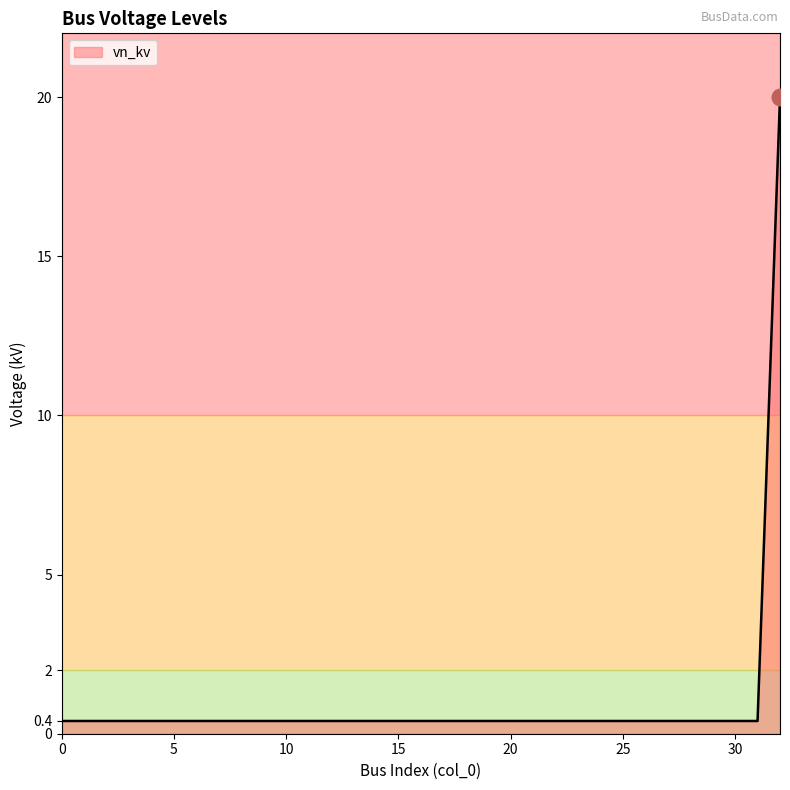

What is the difference between the maximum and minimum values?

19.6